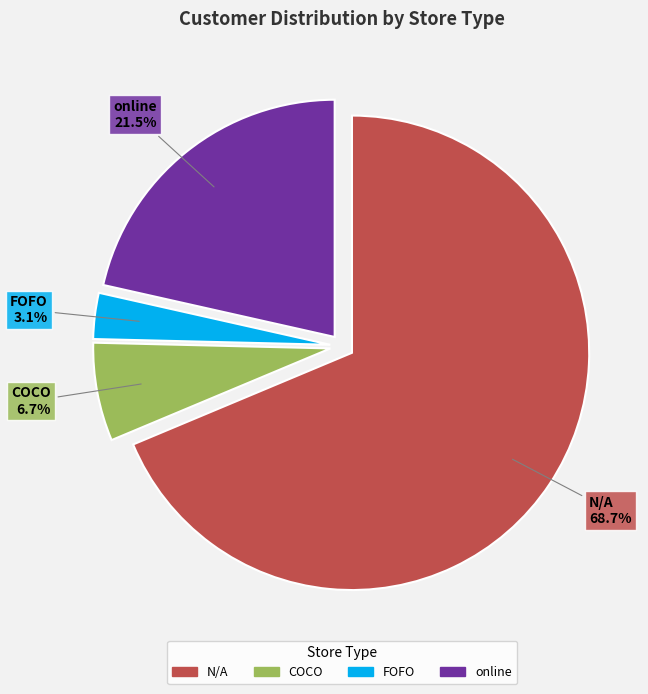

Which category has the smallest portion of the pie?

FOFO